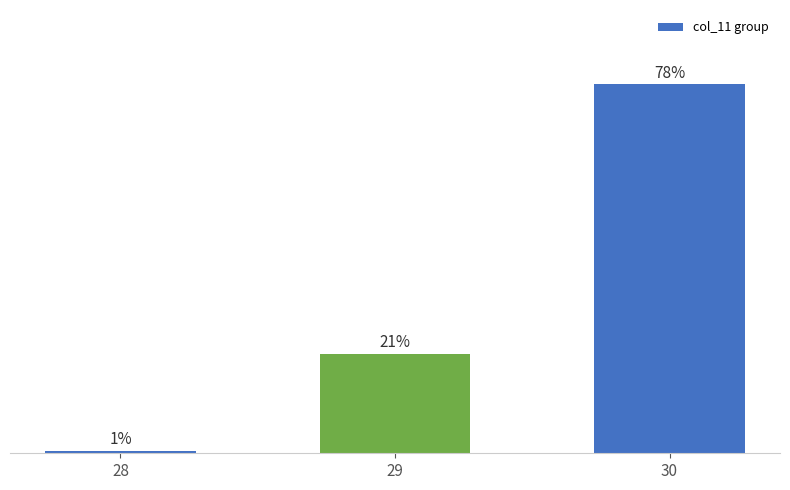

What is the change in value from 28 to 30?

+77.8